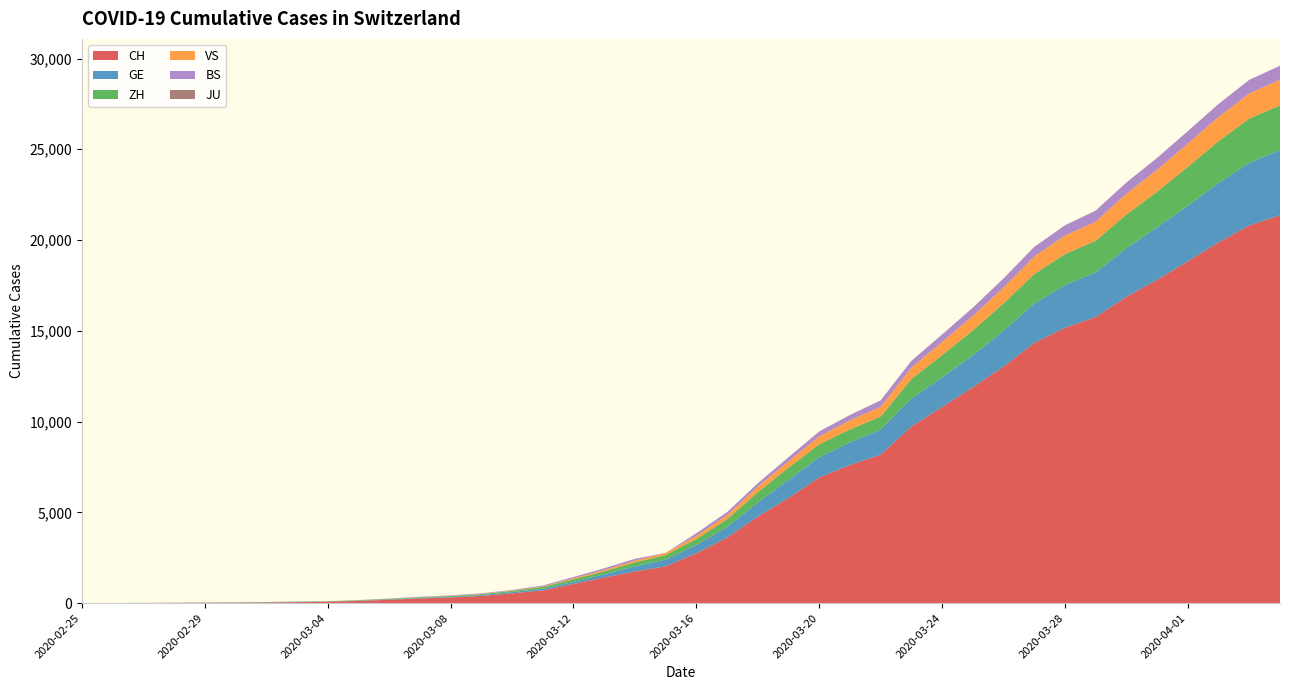

Reading left to right, what are all the values shown in this chart?

CH: 2020-02-25=1	2020-02-26=2	2020-02-27=6	2020-02-28=13	2020-02-29=20	2020-03-01=27	2020-03-02=37	2020-03-03=54	2020-03-04=73	2020-03-05=117	2020-03-06=182	2020-03-07=254	2020-03-08=311	2020-03-09=395	2020-03-10=533	2020-03-11=702	2020-03-12=1054	2020-03-13=1406	2020-03-14=1740	2020-03-15=2022	2020-03-16=2743	2020-03-17=3602	2020-03-18=4764	2020-03-19=5791	2020-03-20=6917	2020-03-21=7607	2020-03-22=8174	2020-03-23=9729	2020-03-24=10800	2020-03-25=11892	2020-03-26=13028	2020-03-27=14332	2020-03-28=15164	2020-03-29=15761	2020-03-30=16874	2020-03-31=17808	2020-04-01=18832	2020-04-02=19874	2020-04-03=20802	2020-04-04=21368
GE: 2020-02-25=0	2020-02-26=1	2020-02-27=1	2020-02-28=4	2020-02-29=6	2020-03-01=8	2020-03-02=8	2020-03-03=11	2020-03-04=11	2020-03-05=15	2020-03-06=19	2020-03-07=30	2020-03-08=38	2020-03-09=47	2020-03-10=73	2020-03-11=84	2020-03-12=114	2020-03-13=178	2020-03-14=281	2020-03-15=374	2020-03-16=460	2020-03-17=587	2020-03-18=775	2020-03-19=994	2020-03-20=1119	2020-03-21=1248	2020-03-22=1391	2020-03-23=1536	2020-03-24=1636	2020-03-25=1757	2020-03-26=1979	2020-03-27=2164	2020-03-28=2360	2020-03-29=2466	2020-03-30=2673	2020-03-31=2902	2020-04-01=3059	2020-04-02=3270	2020-04-03=3456	2020-04-04=3584
ZH: 2020-02-25=0	2020-02-26=0	2020-02-27=2	2020-02-28=2	2020-02-29=6	2020-03-01=7	2020-03-02=11	2020-03-03=14	2020-03-04=16	2020-03-05=24	2020-03-06=30	2020-03-07=35	2020-03-08=41	2020-03-09=50	2020-03-10=63	2020-03-11=102	2020-03-12=141	2020-03-13=164	2020-03-14=219	2020-03-15=251	2020-03-16=327	2020-03-17=430	2020-03-18=569	2020-03-19=680	2020-03-20=712	2020-03-21=712	2020-03-22=712	2020-03-23=1076	2020-03-24=1224	2020-03-25=1371	2020-03-26=1503	2020-03-27=1630	2020-03-28=1704	2020-03-29=1736	2020-03-30=1862	2020-03-31=1953	2020-04-01=2142	2020-04-02=2306	2020-04-03=2434	2020-04-04=2467
VS: 2020-02-25=0	2020-02-26=0	2020-02-27=0	2020-02-28=1	2020-02-29=1	2020-03-01=2	2020-03-02=3	2020-03-03=3	2020-03-04=4	2020-03-05=5	2020-03-06=6	2020-03-07=7	2020-03-08=12	2020-03-09=17	2020-03-10=22	2020-03-11=30	2020-03-12=53	2020-03-13=76	2020-03-14=98	2020-03-15=115	2020-03-16=172	2020-03-17=225	2020-03-18=312	2020-03-19=349	2020-03-20=436	2020-03-21=498	2020-03-22=535	2020-03-23=628	2020-03-24=728	2020-03-25=793	2020-03-26=874	2020-03-27=968	2020-03-28=1017	2020-03-29=1055	2020-03-30=1144	2020-03-31=1211	2020-04-01=1282	2020-04-02=1334	2020-04-03=1383	2020-04-04=1416
BS: 2020-02-25=0	2020-02-26=0	2020-02-27=1	2020-02-28=1	2020-02-29=1	2020-03-01=1	2020-03-02=1	2020-03-03=3	2020-03-04=3	2020-03-05=8	2020-03-06=15	2020-03-07=21	2020-03-08=24	2020-03-09=28	2020-03-10=33	2020-03-11=49	2020-03-12=73	2020-03-13=92	2020-03-14=100	2020-03-15=0	2020-03-16=143	2020-03-17=164	2020-03-18=181	2020-03-19=220	2020-03-20=270	2020-03-21=297	2020-03-22=356	2020-03-23=374	2020-03-24=410	2020-03-25=462	2020-03-26=501	2020-03-27=530	2020-03-28=569	2020-03-29=605	2020-03-30=617	2020-03-31=653	2020-04-01=687	2020-04-02=714	2020-04-03=754	2020-04-04=767
JU: 2020-02-25=0	2020-02-26=0	2020-02-27=0	2020-02-28=0	2020-02-29=0	2020-03-01=0	2020-03-02=0	2020-03-03=0	2020-03-04=0	2020-03-05=0	2020-03-06=0	2020-03-07=0	2020-03-08=0	2020-03-09=0	2020-03-10=0	2020-03-11=0	2020-03-12=0	2020-03-13=0	2020-03-14=0	2020-03-15=0	2020-03-16=0	2020-03-17=0	2020-03-18=0	2020-03-19=0	2020-03-20=0	2020-03-21=0	2020-03-22=0	2020-03-23=0	2020-03-24=0	2020-03-25=0	2020-03-26=0	2020-03-27=0	2020-03-28=0	2020-03-29=0	2020-03-30=0	2020-03-31=0	2020-04-01=0	2020-04-02=0	2020-04-03=0	2020-04-04=0